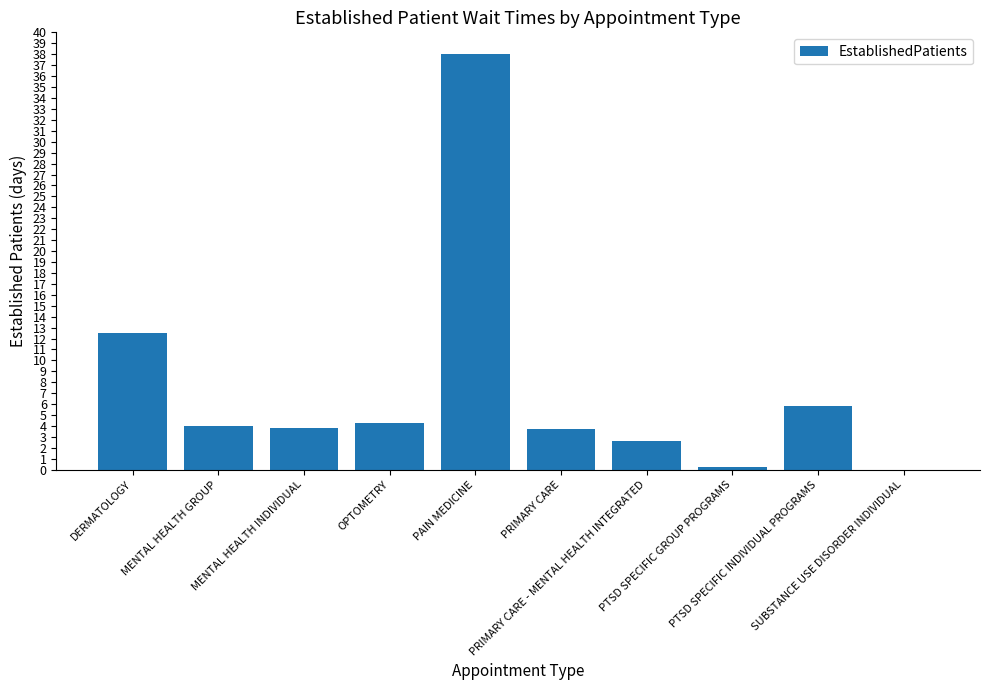

What is the sum of all values?

75.0